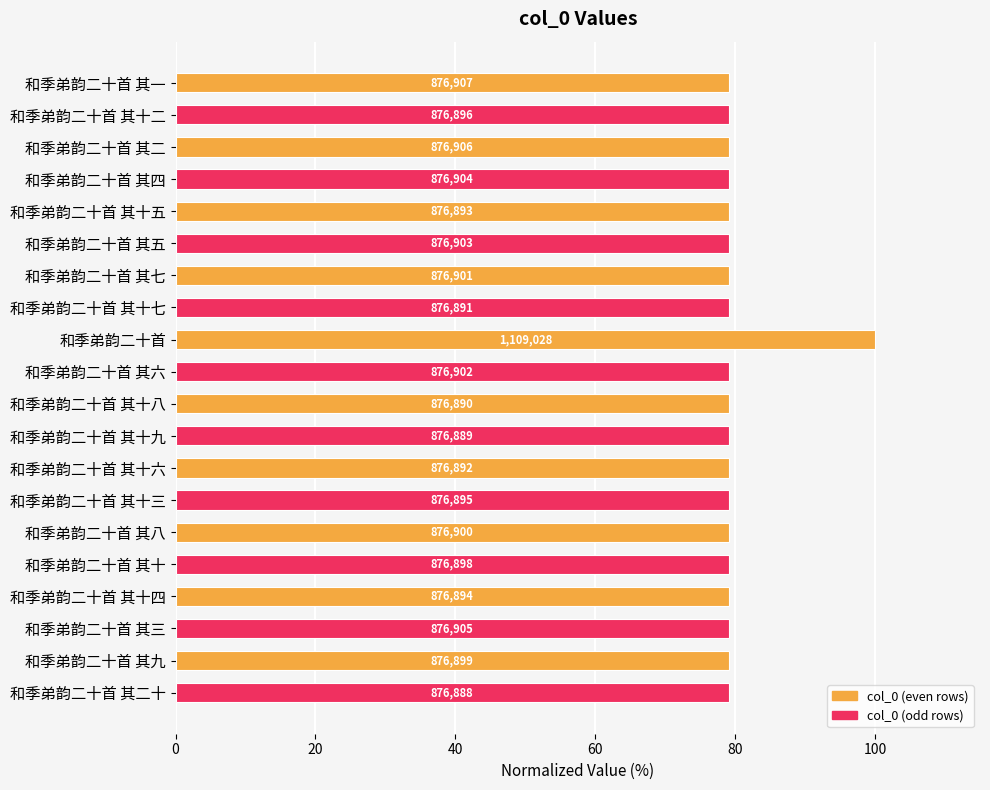

Are the bars horizontal?

Yes